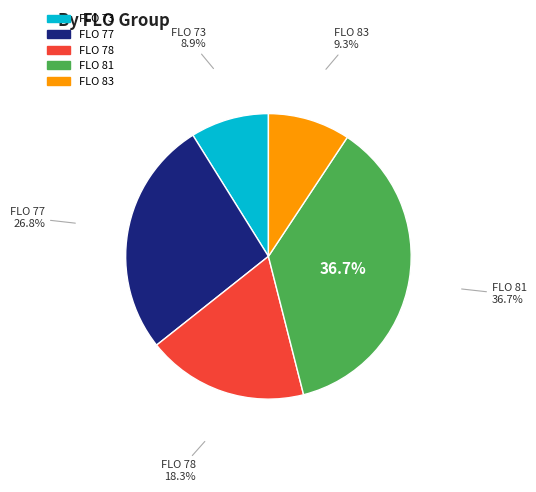

Does any single category account for the majority?

No